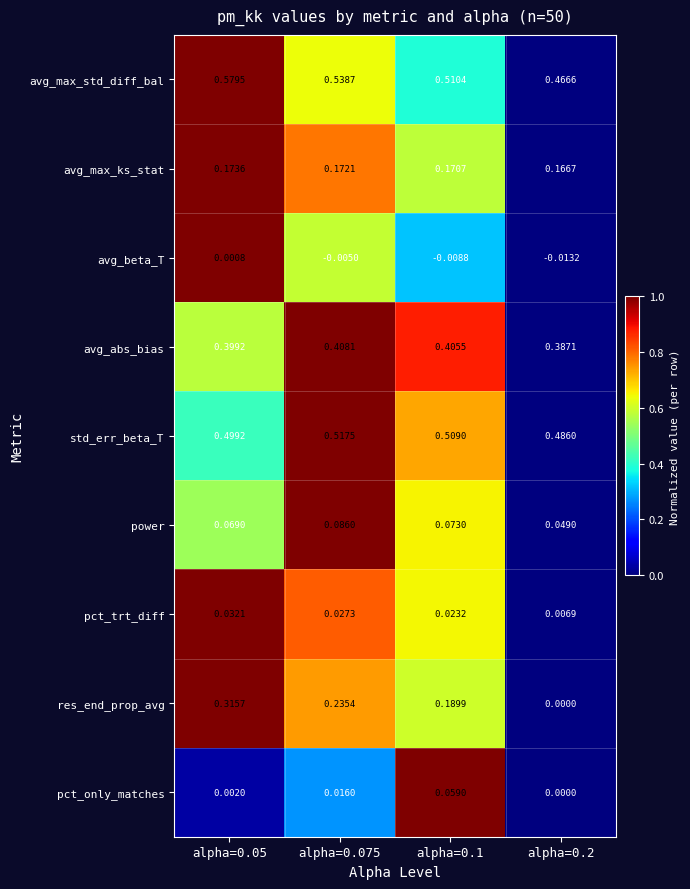

Which series has the largest total across all categories?

avg_max_std_diff_bal